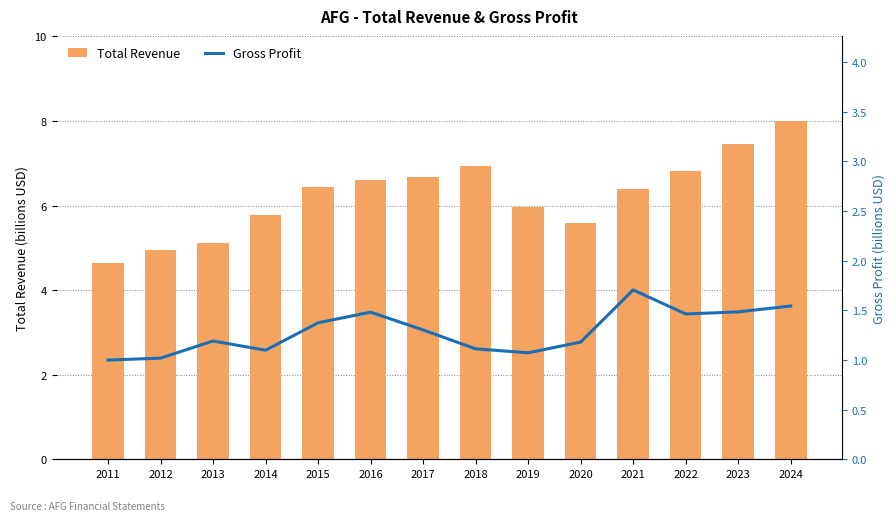

Is the value of Total Revenue at 2011 greater than the value of Gross Profit at 2017?

Yes